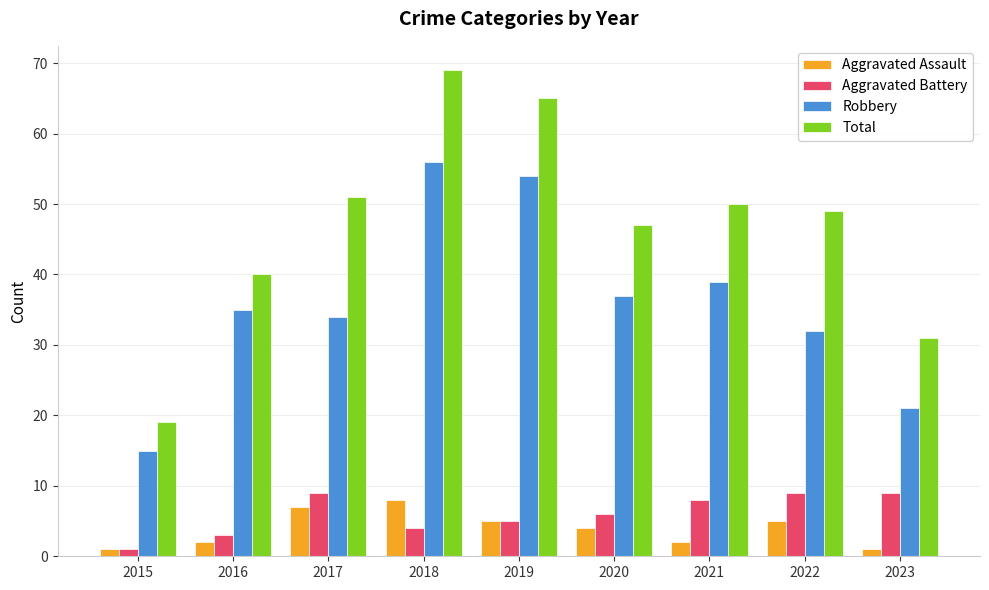

What is the lowest value of the Aggravated Assault series?

1